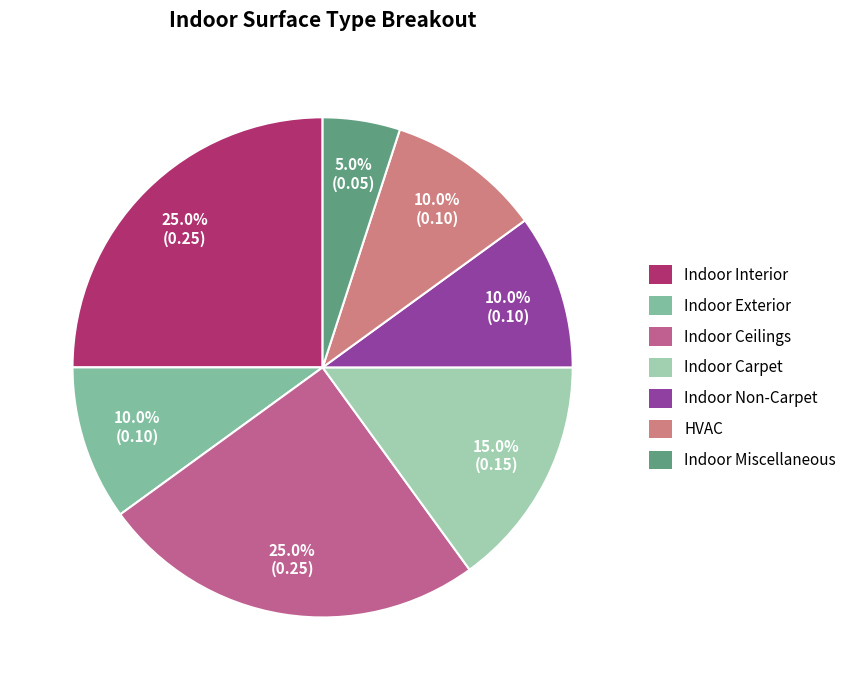

To the nearest percent, what portion does Indoor Miscellaneous represent?

5%